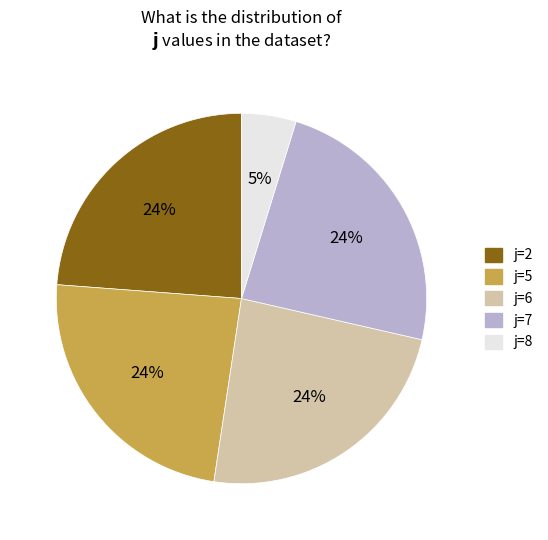

Which slice is the smallest?

j=8